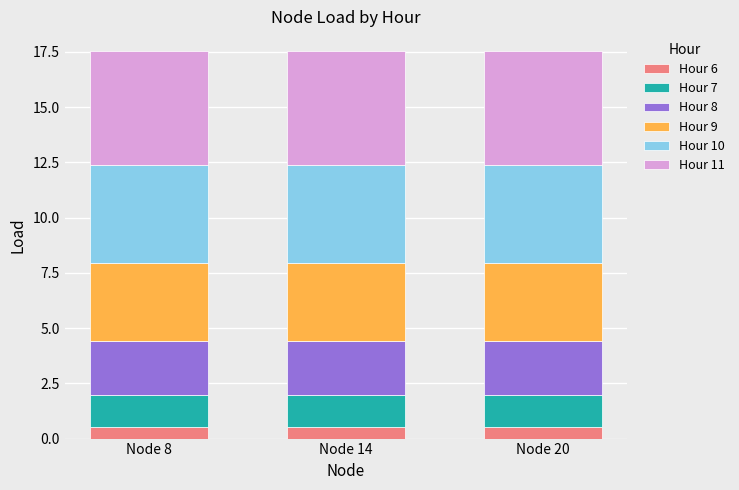

What is the maximum value for Hour 6?

0.5